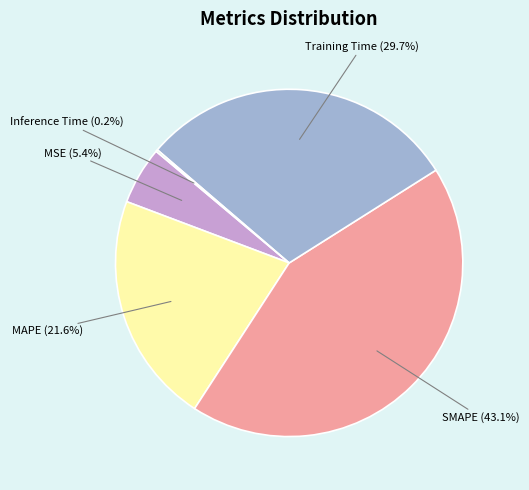

Is there any slice that represents more than half of the pie?

No